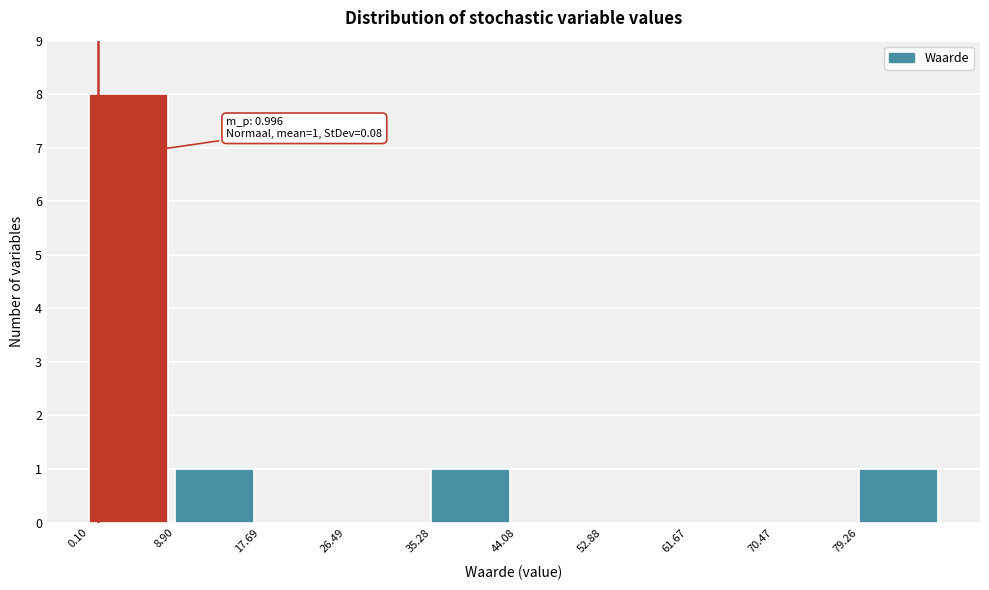

Which range on the x-axis has the tallest bar?

0 to 9